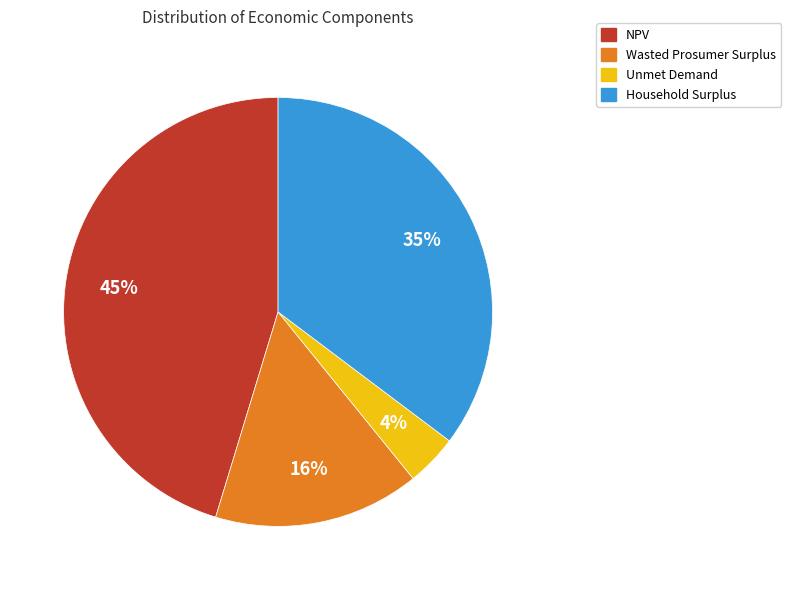

Is it true that Wasted Prosumer Surplus is 16% of the pie?

True